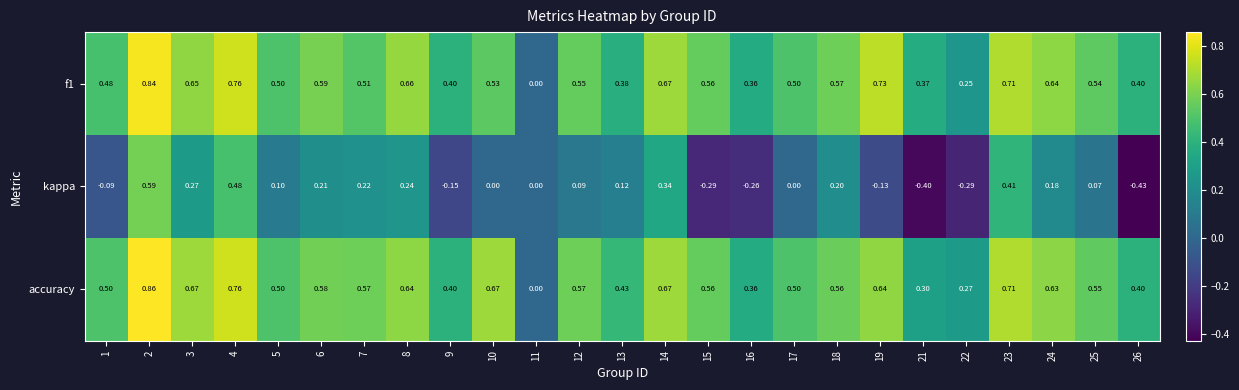

Is the value of f1 at 14 greater than the value of accuracy at 15?

Yes